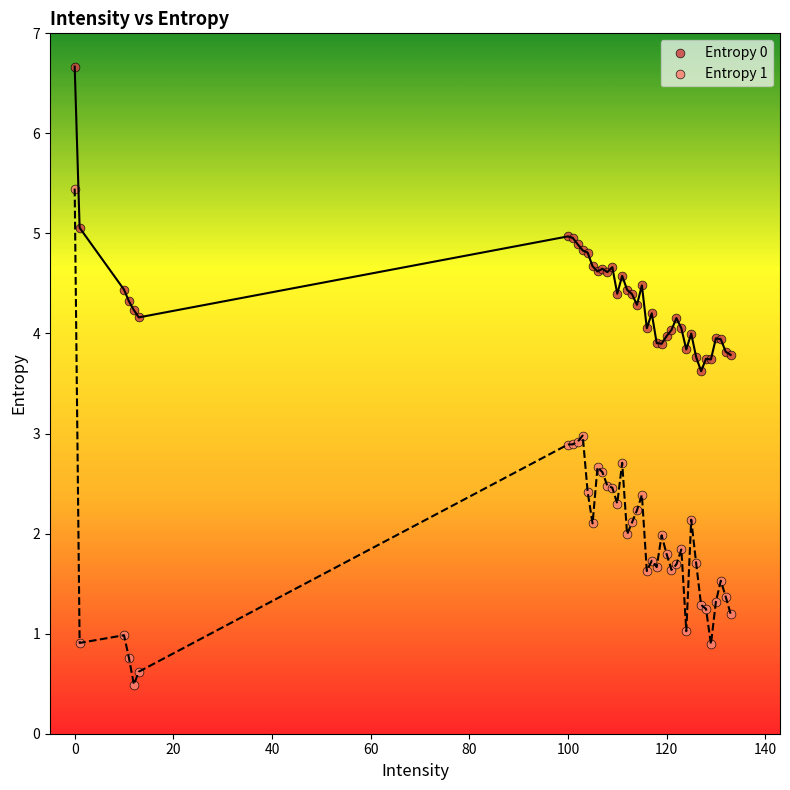

Which series contains the highest Y value?

Entropy 0